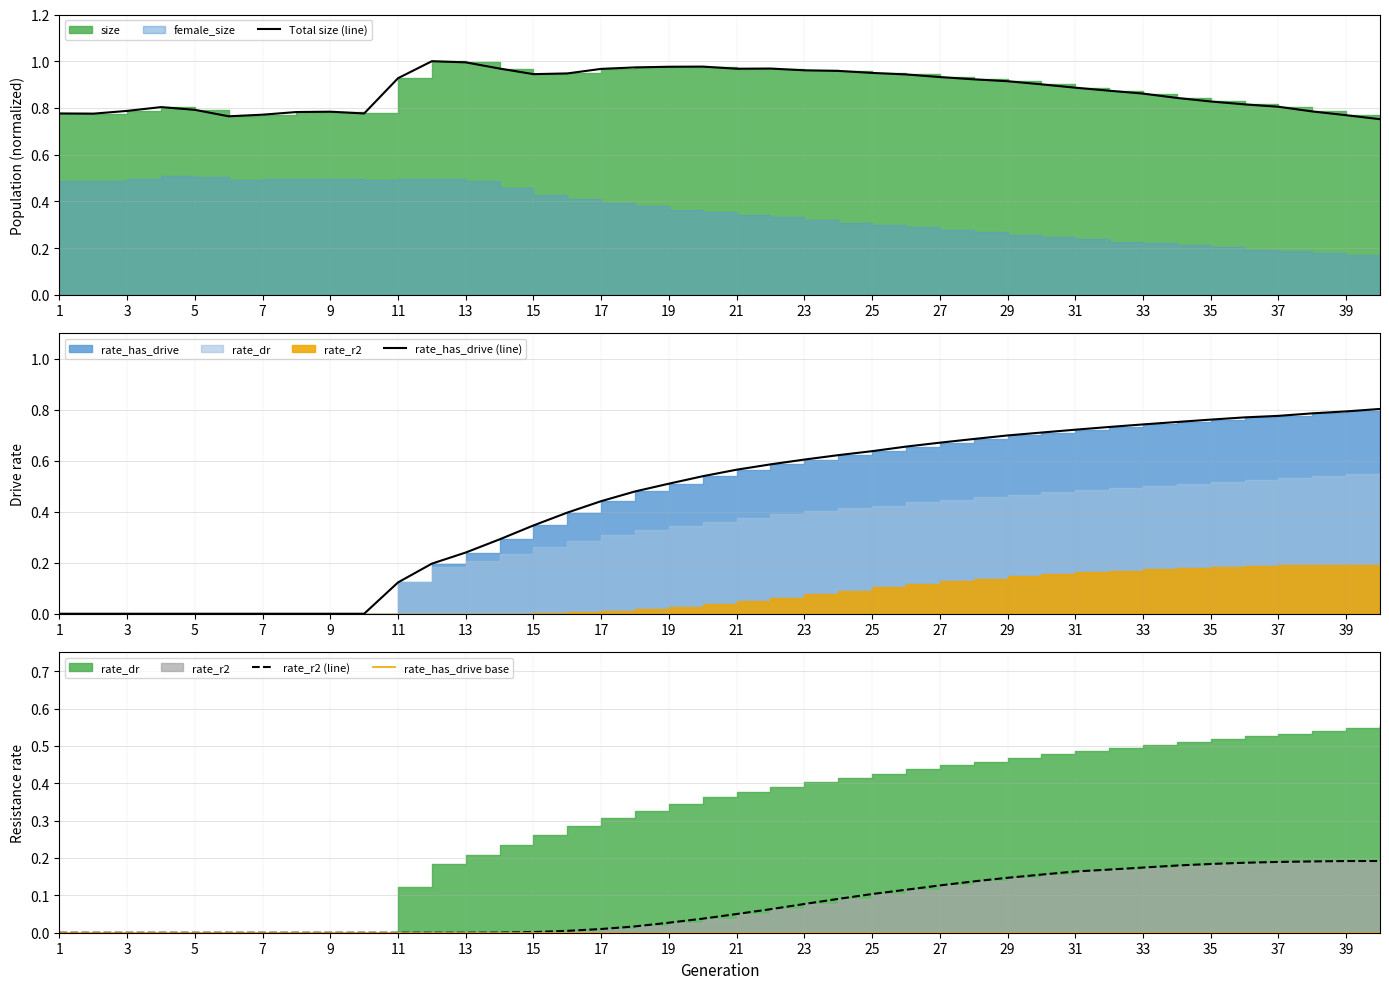

Between 22 and 39, which series saw the biggest shift?

Total size (line)